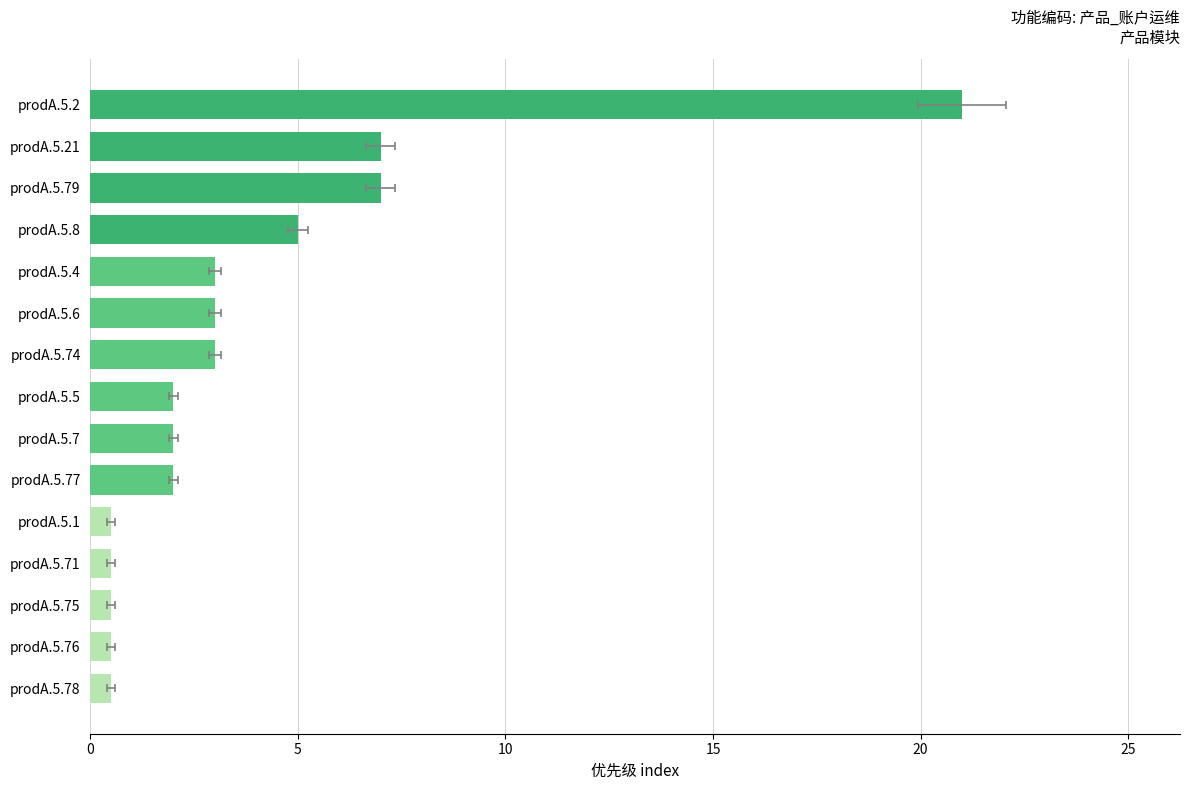

What is the approximate value at prodA.5.76?

0.5